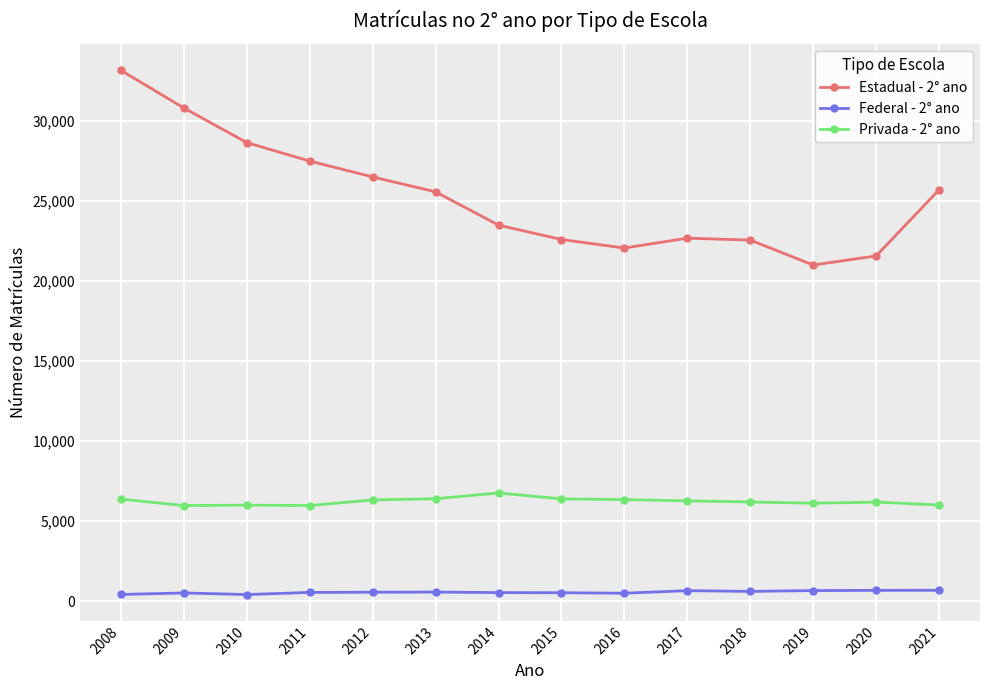

What is the lowest value of the Privada - 2° ano series?

5979